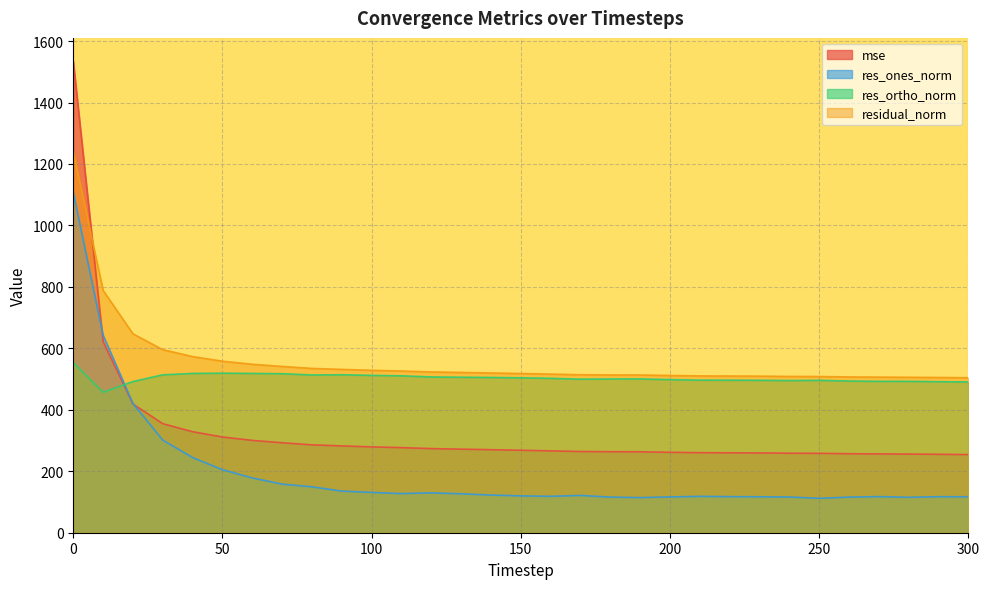

True or false: residual_norm has more than 1 interior local peaks.

False